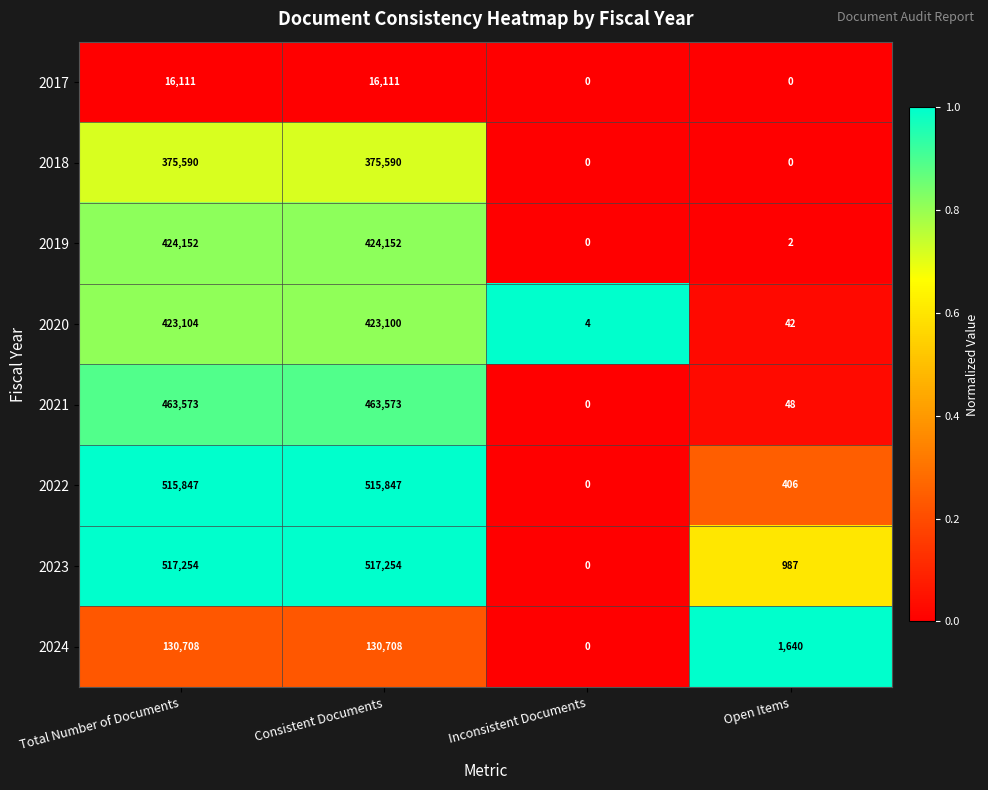

Rank the series by their maximum value, from highest to lowest.

2023, 2022, 2021, 2019, 2020, 2018, 2024, 2017